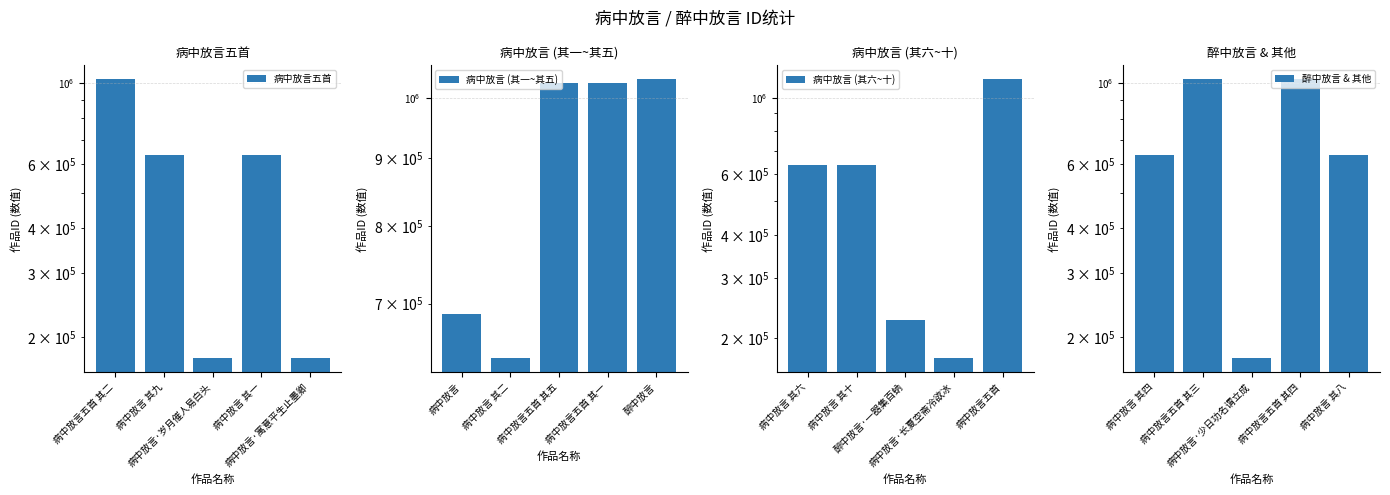

Which series has the widest spread of values?

病中放言 (其六~十)